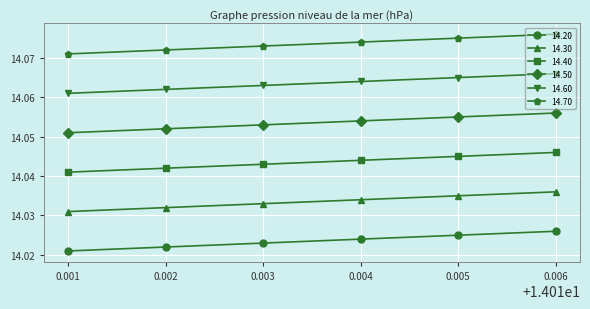

Count the 14.20 values in the range 14 to 15.

6